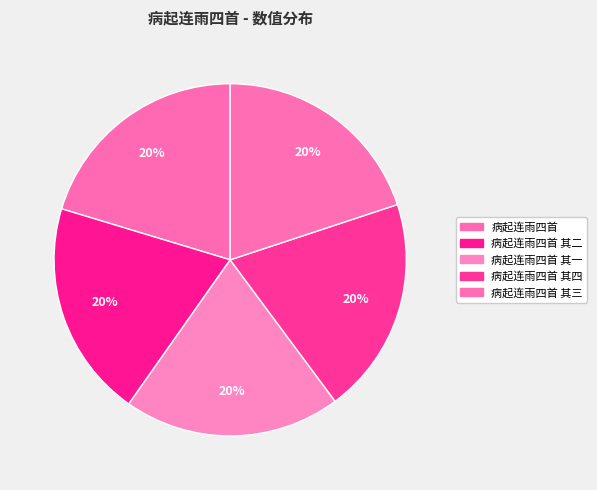

How many slices are in this pie chart?

5